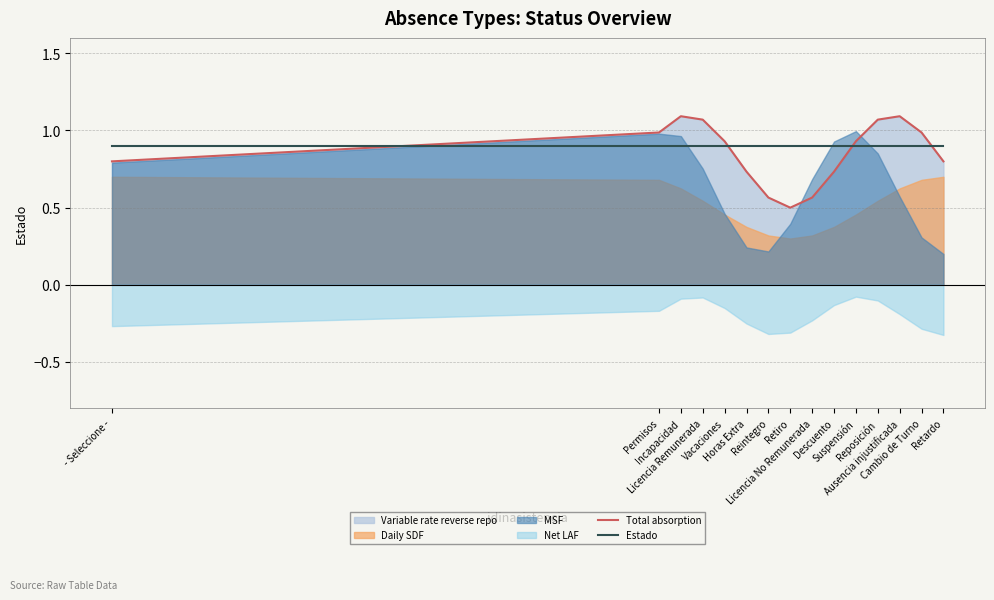

True or false: Total absorption and Estado cross at least once.

True